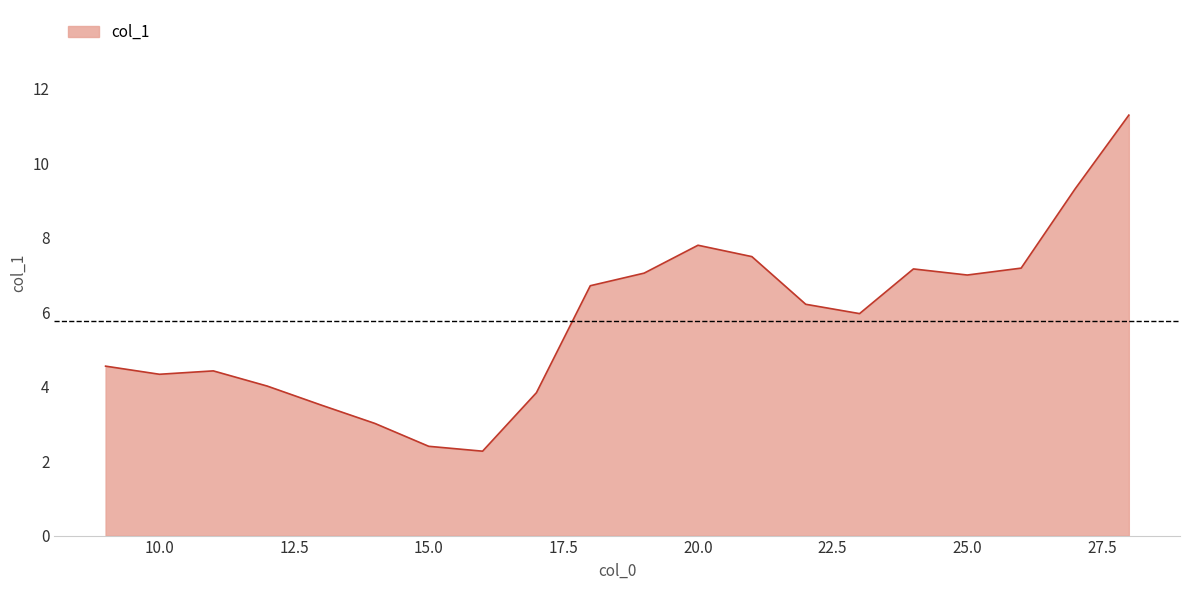

What is the minimum value shown in the chart?

2.3